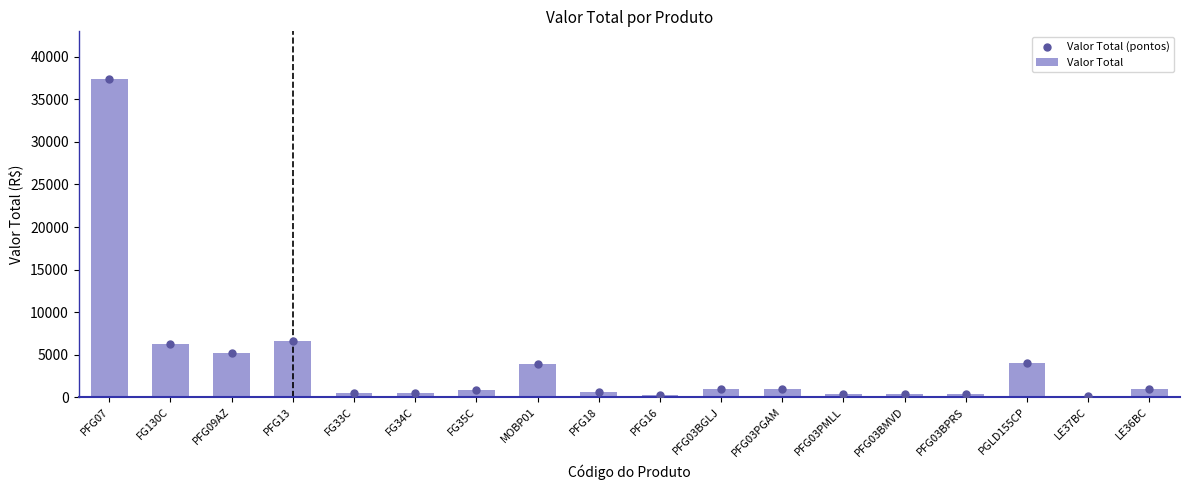

Which series has the largest Y range (max minus min)?

Valor Total